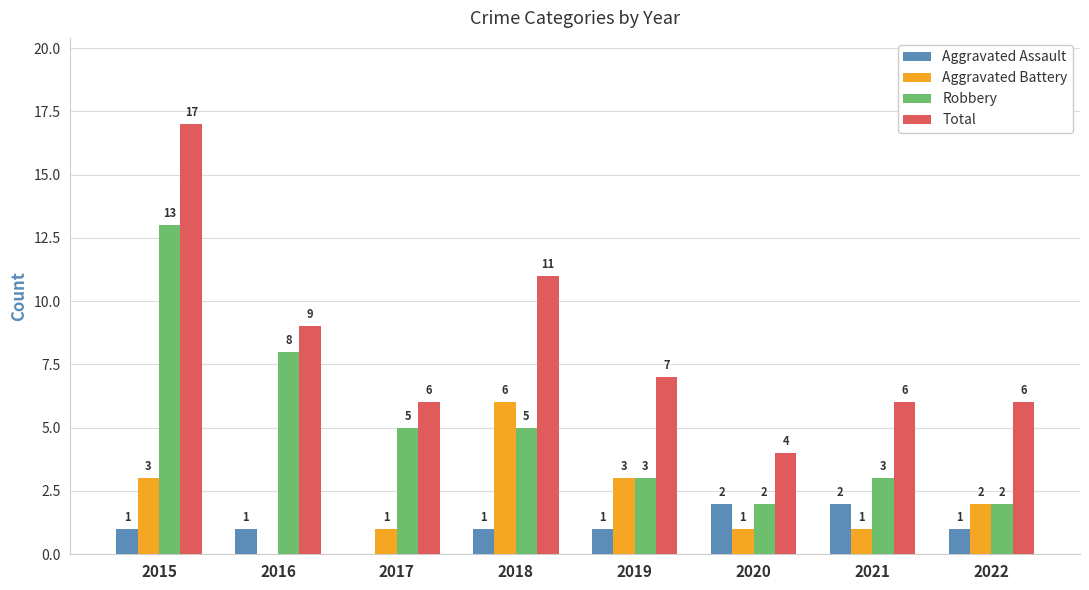

Reading right to left, what are all the values shown in this chart?

Aggravated Assault: 1	2	2	1	1	0	1	1
Aggravated Battery: 2	1	1	3	6	1	0	3
Robbery: 2	3	2	3	5	5	8	13
Total: 6	6	4	7	11	6	9	17